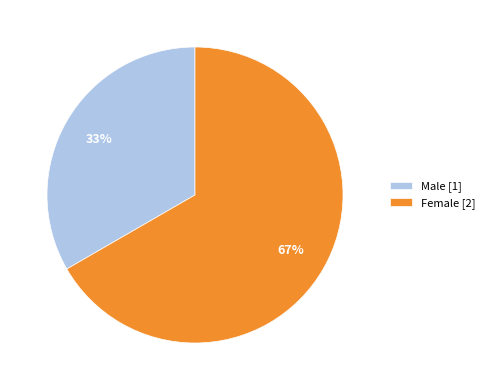

Is it true that Male is 33% of the pie?

True